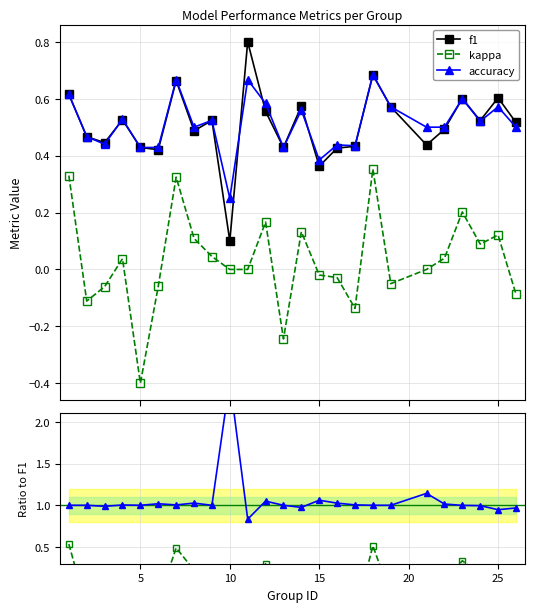

True or false: accuracy and kappa cross at least once.

False